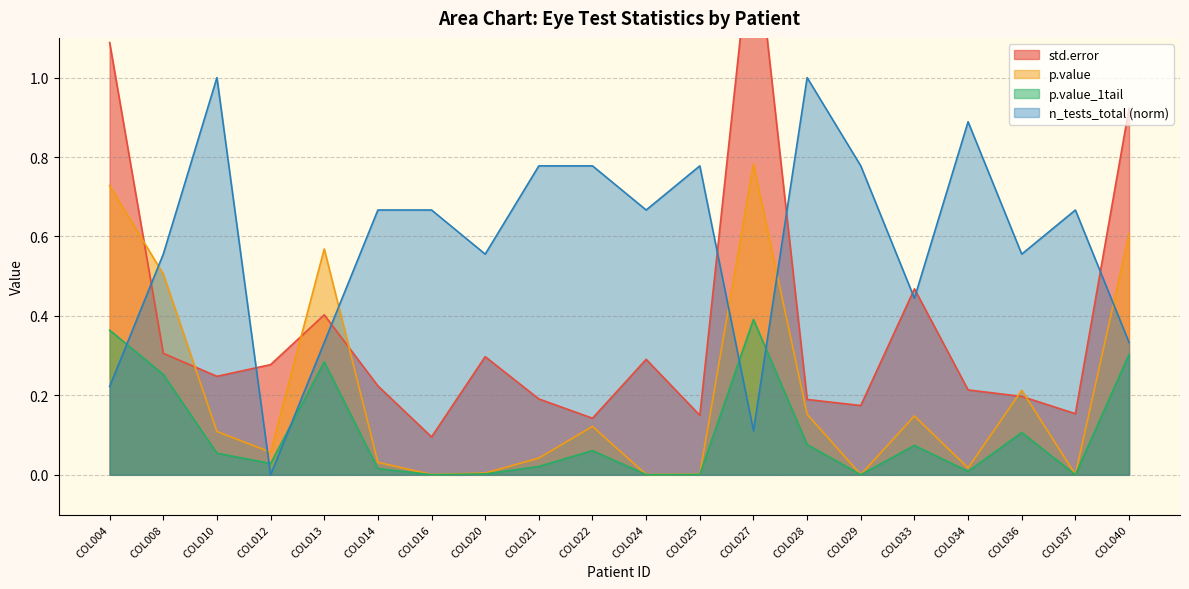

What is the difference between the highest and lowest values at COL013?

0.3